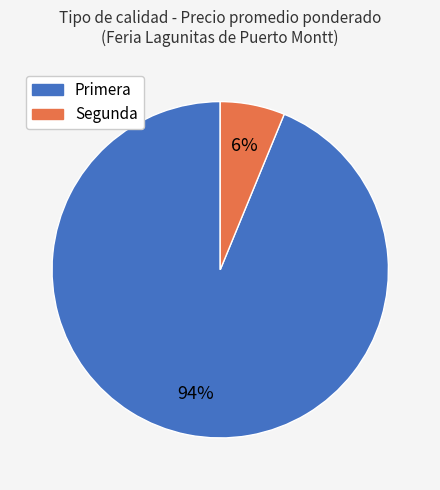

Is it true that Segunda is 1% of the pie?

False